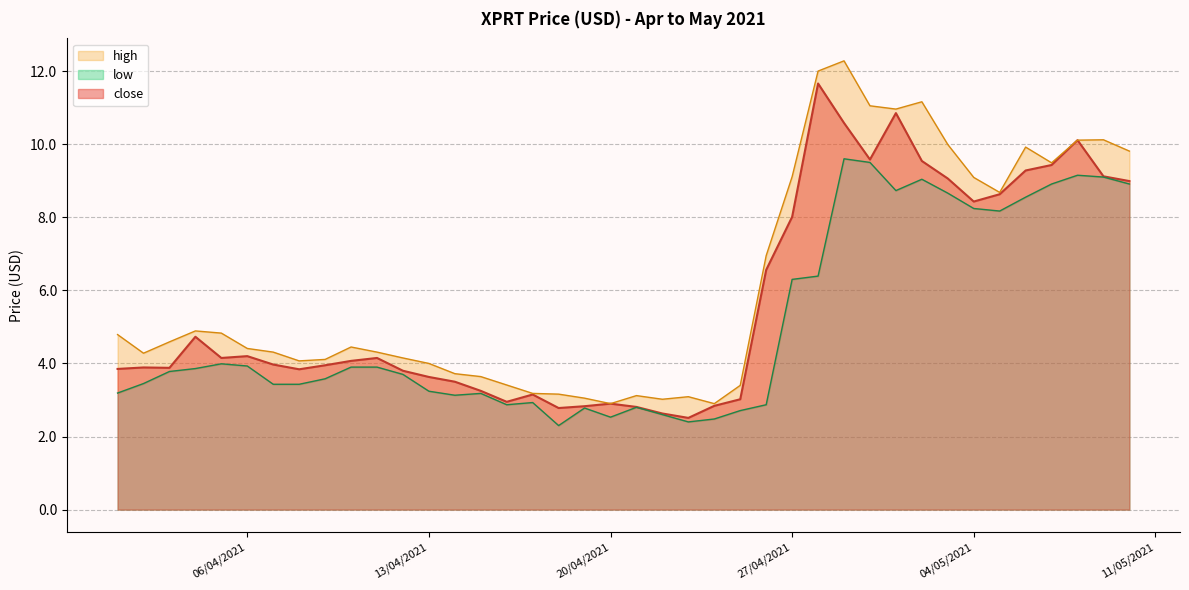

Between 09/04/2021 and 12/04/2021, which series saw the biggest shift?

close